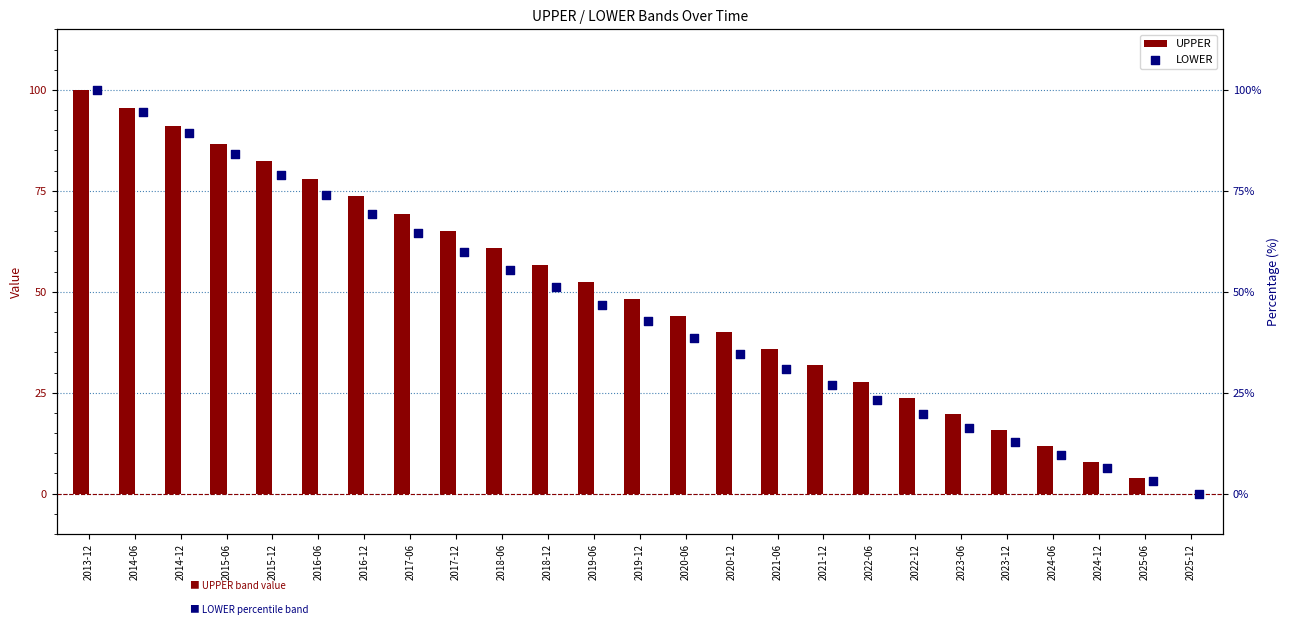

Which series reaches the maximum Y coordinate?

UPPER